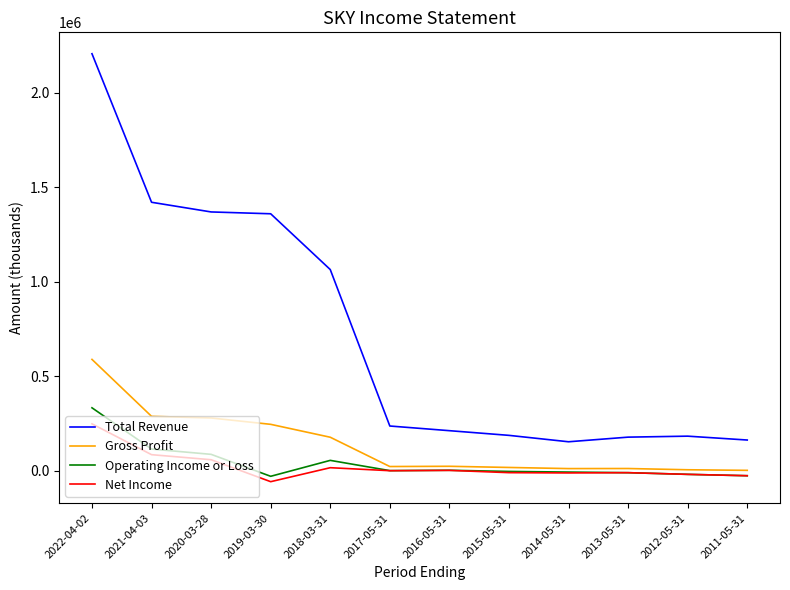

Where does the Net Income series first go above 0?

2022-04-02